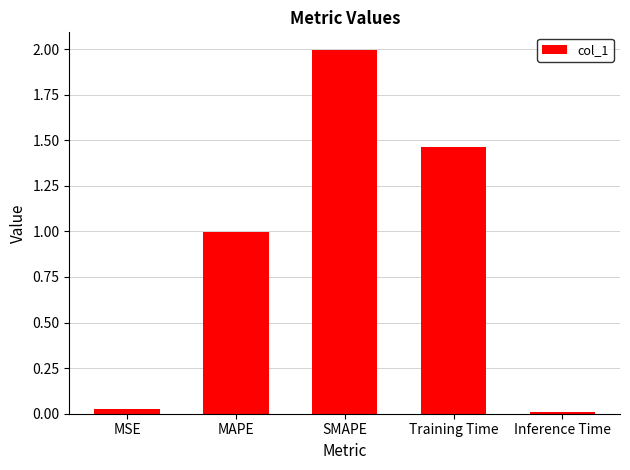

Are the bars grouped side by side (vs. stacked)?

No